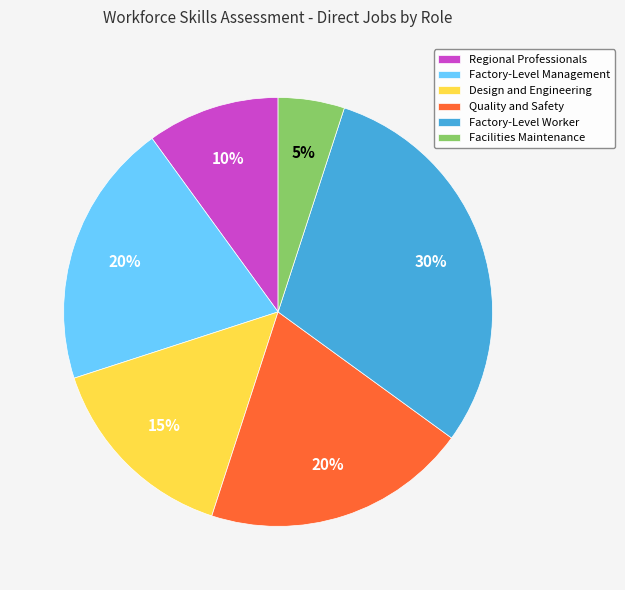

What percentage is the Facilities Maintenance slice, to the nearest percent?

5%